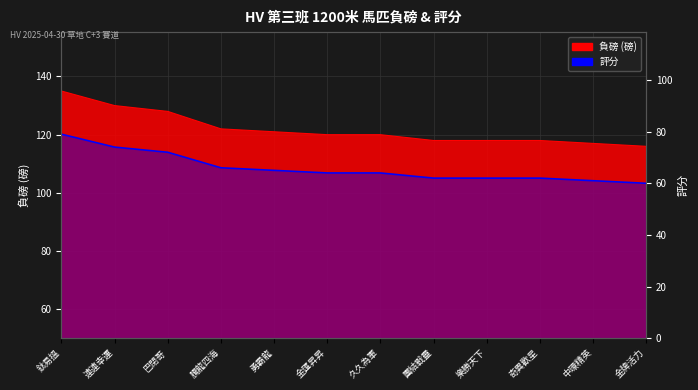

Is it true that the value at 團結戰靈 is 41?

False